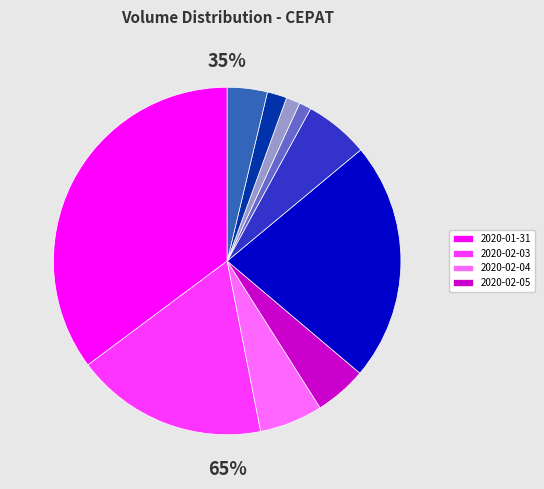

How many segments does this pie chart have?

10